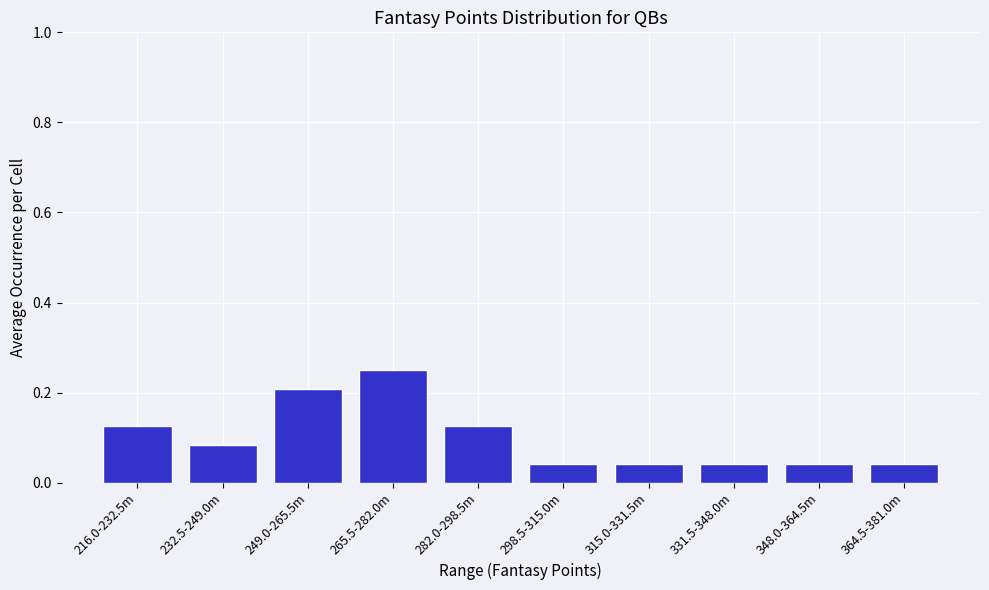

What is the label of the 3rd bar from the right?

331.5-348.0m